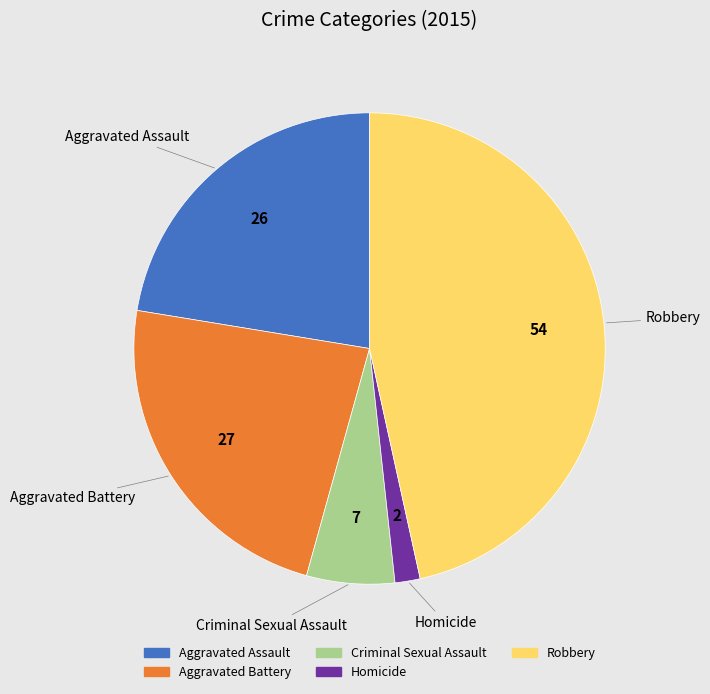

Is it true that Robbery is 47% of the pie?

True